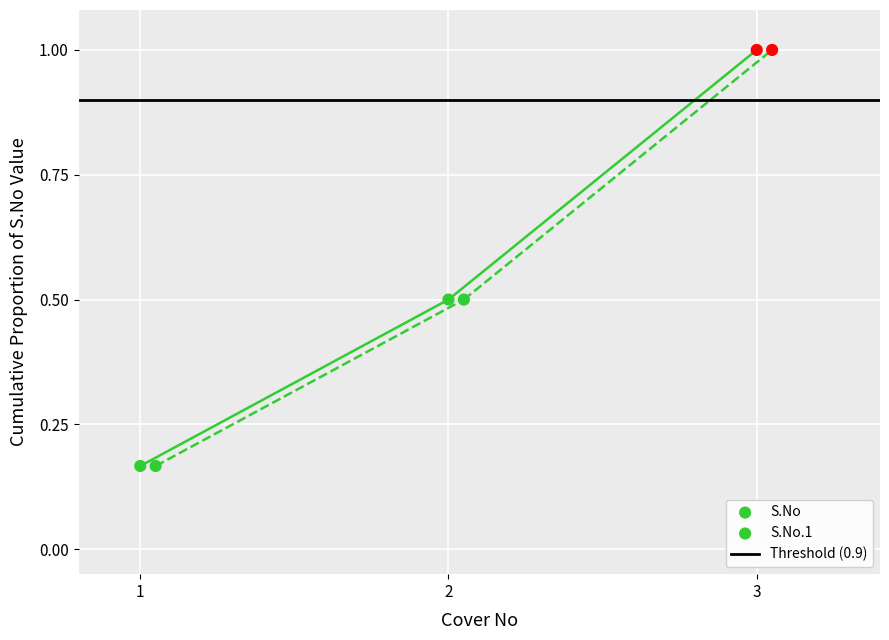

Which series contains the lowest Y value?

S.No